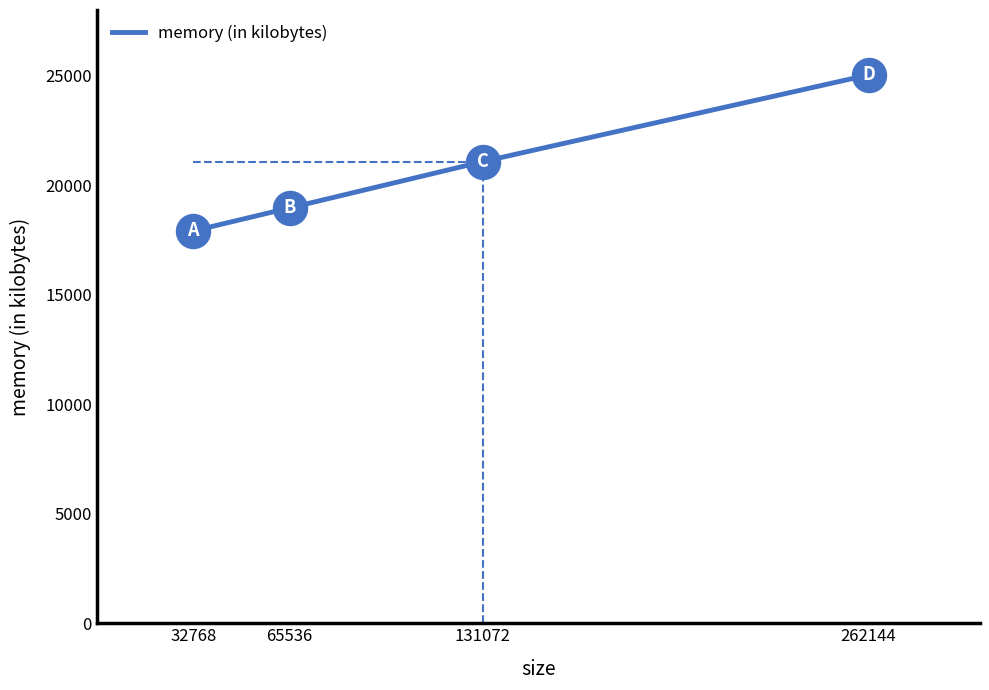

What is the change in value from 65536 to 131072?

+2112